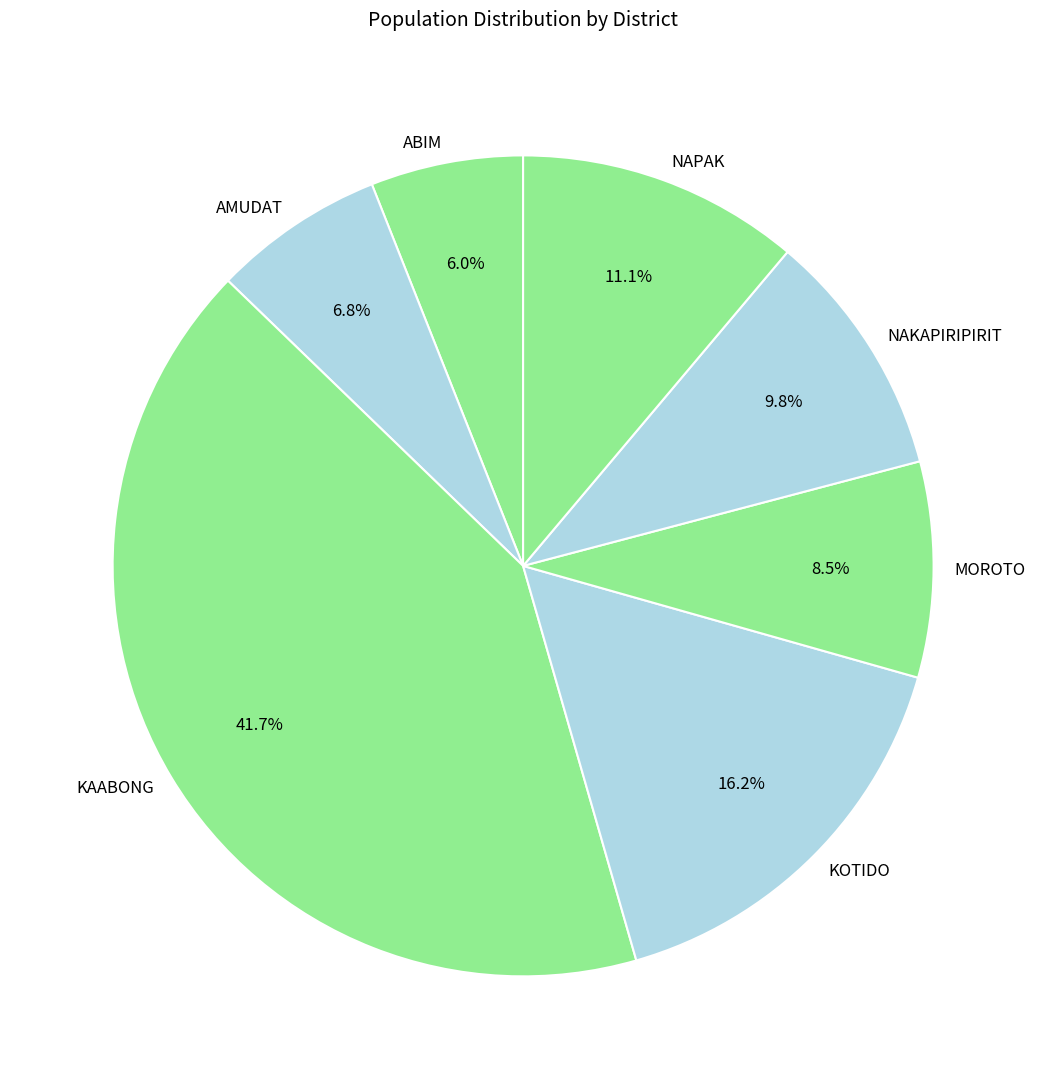

Between KOTIDO and KAABONG, which is larger?

KAABONG